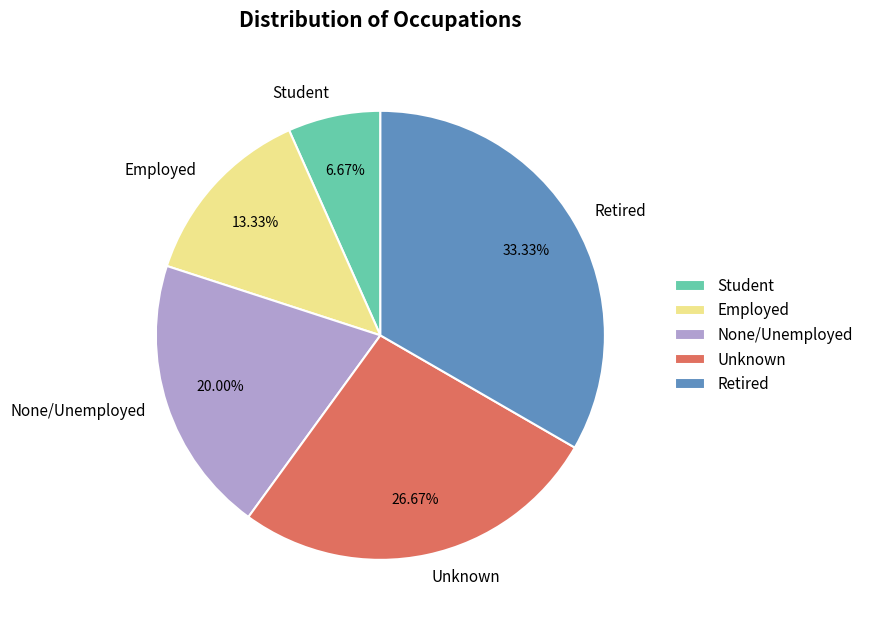

To the nearest percent, what percentage of the pie is Employed?

13%